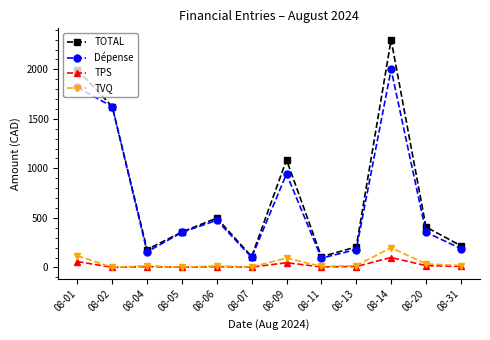

Where is Dépense nearest to the value 1046?

08-09